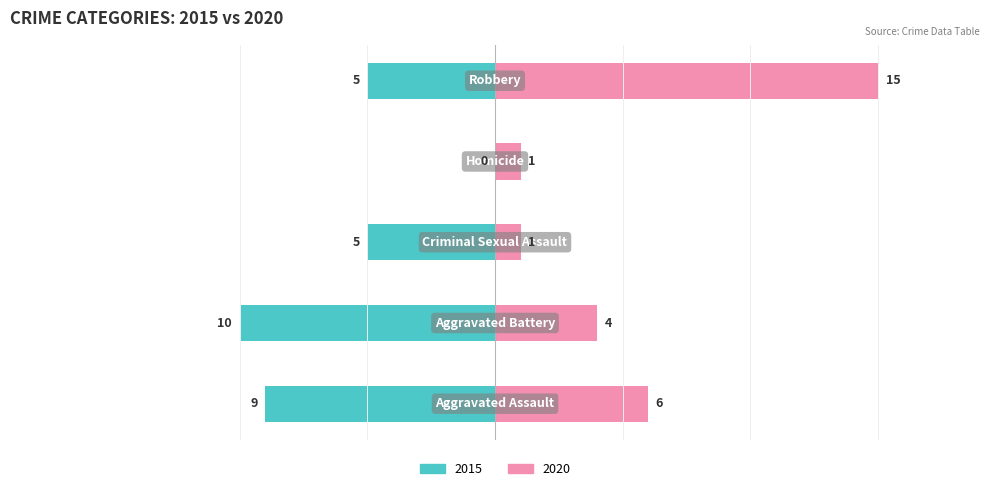

What is the approximate value of Right (2020) at Robbery, to the nearest 5?

15